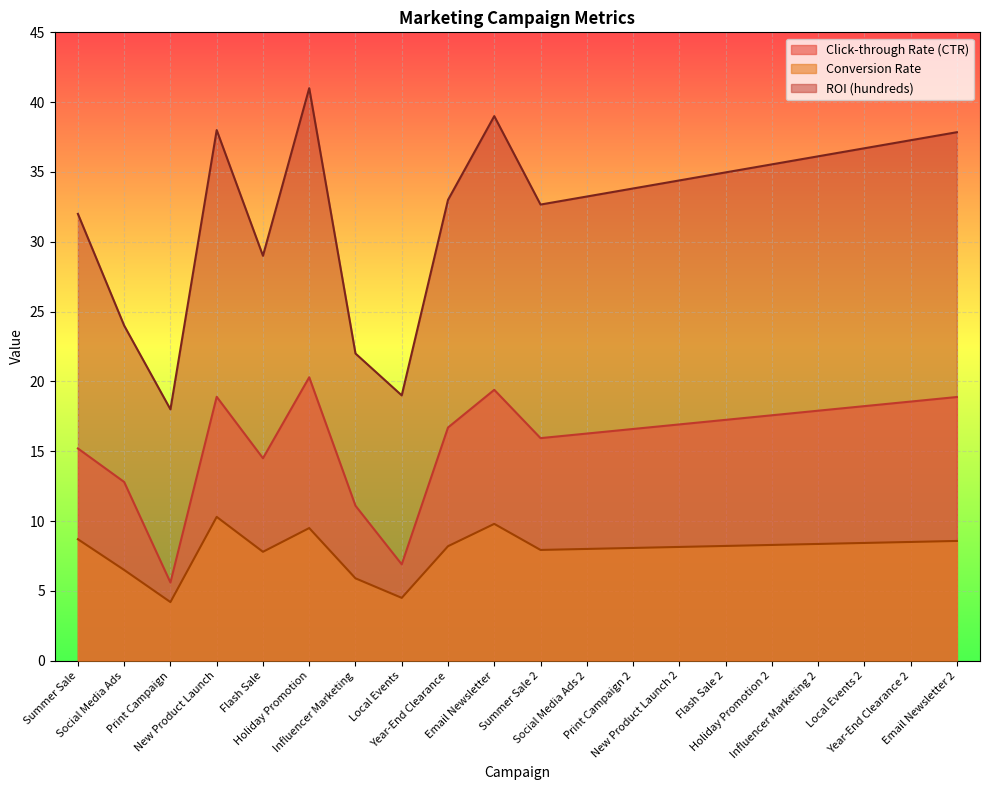

How many series are shown in this chart?

3